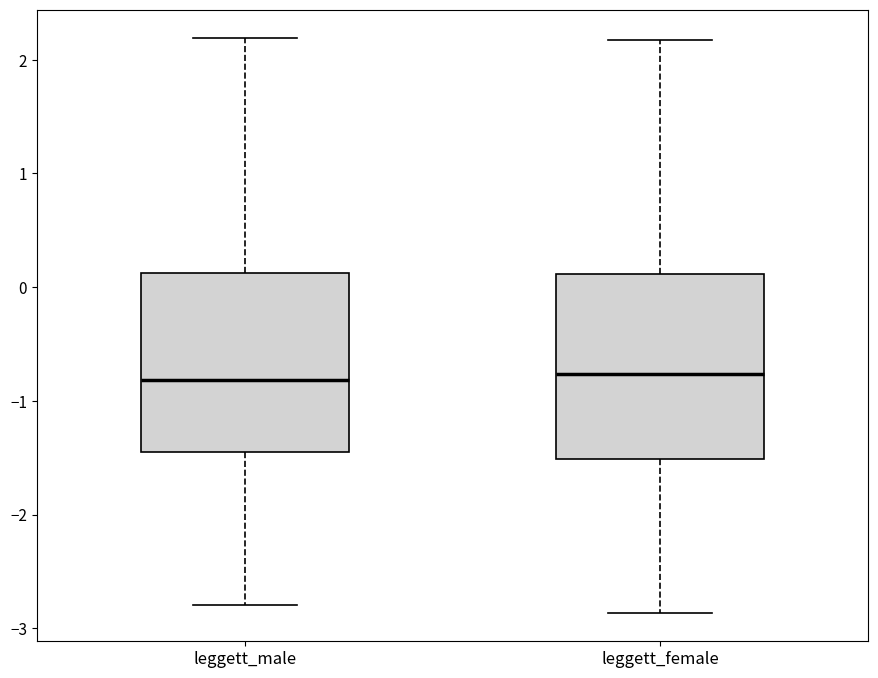

Reading left to right, transcribe this box plot: for each box, give where its median line is, the range the box spans, and where its two whiskers end, as read against the y-axis. The values are not printed on the chart, so give them approximately, as read against the axis.

leggett_male: median -0.8, box -1.4 to 0.1, whiskers -2.8 to 2.2
leggett_female: median -0.8, box -1.5 to 0.1, whiskers -2.9 to 2.2